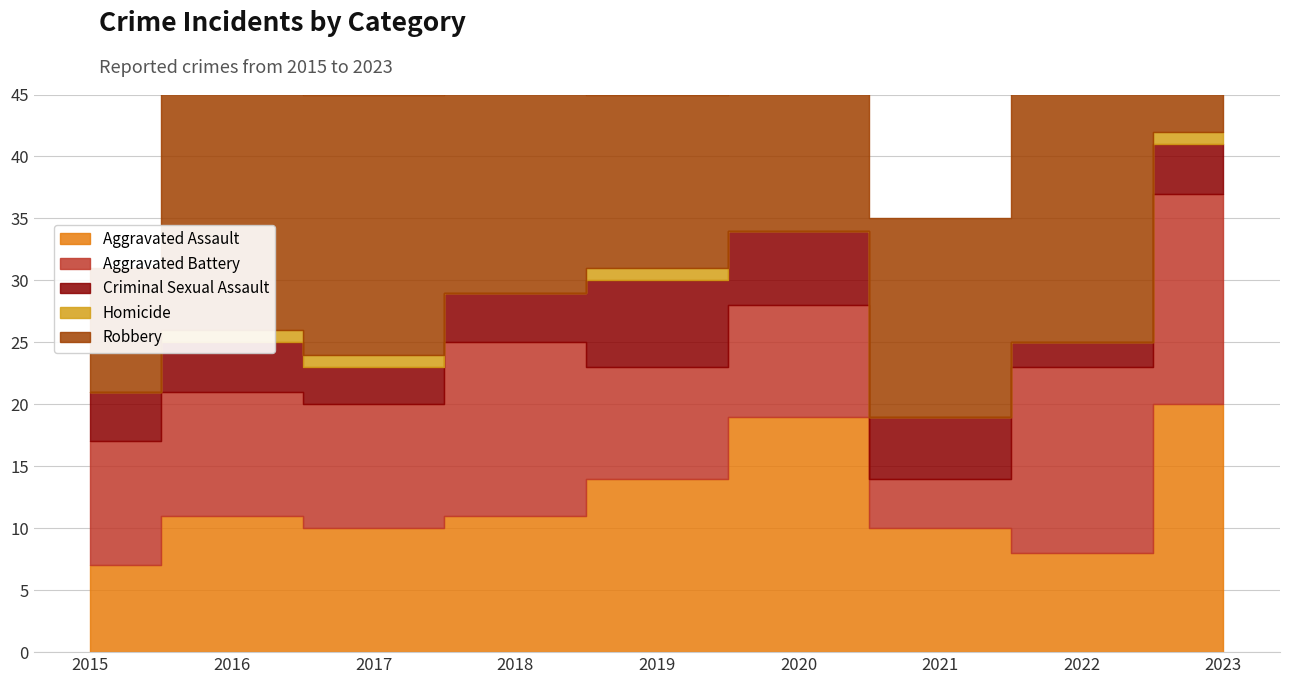

Is it true that Criminal Sexual Assault equals 3 at 2017?

True